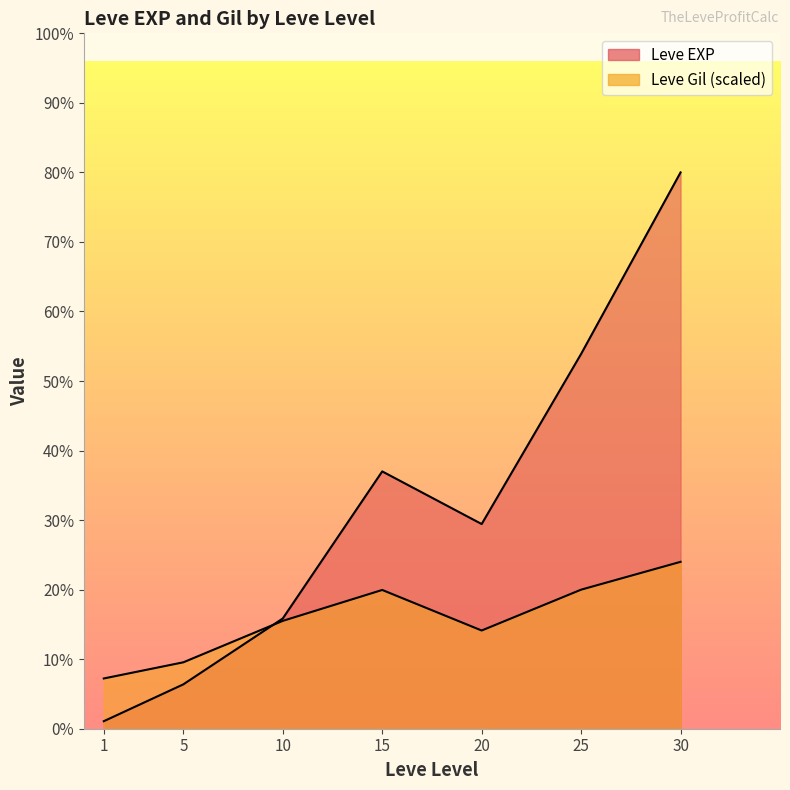

Is the value of Leve EXP at 30 greater than the value of Leve Gil at 20?

Yes